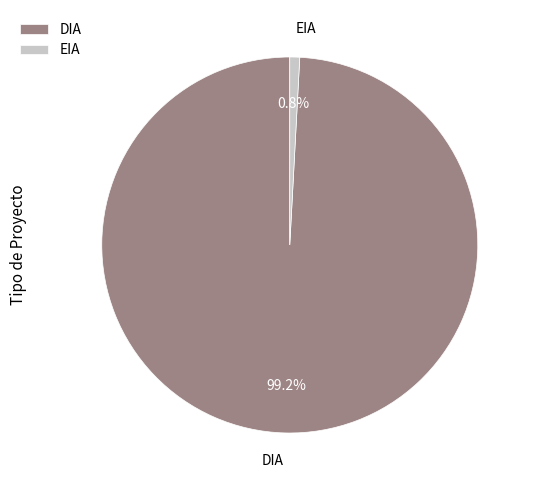

Is there any slice that represents more than half of the pie?

Yes